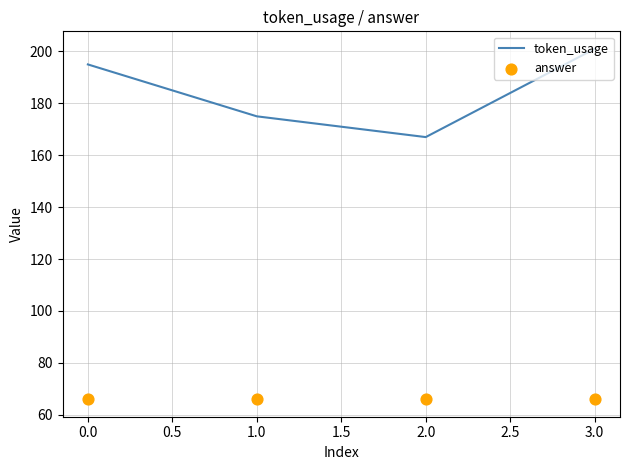

Which series reaches the maximum Y coordinate?

token_usage